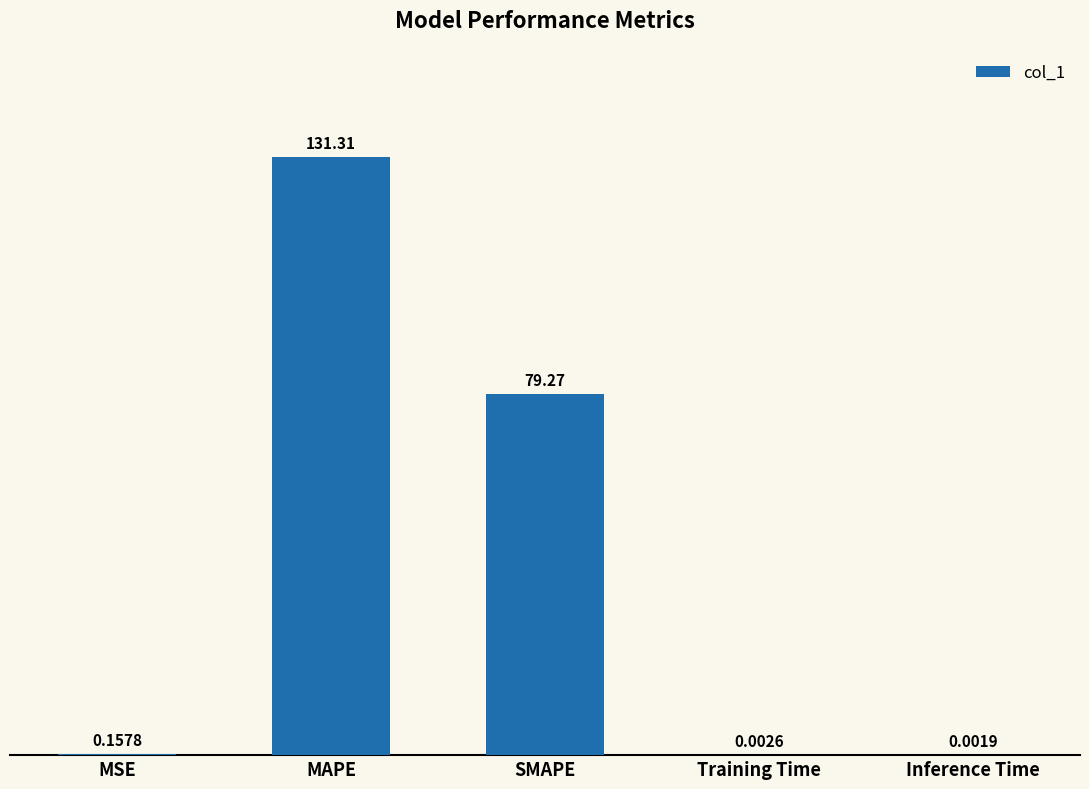

At which label is the value closest to 65?

SMAPE